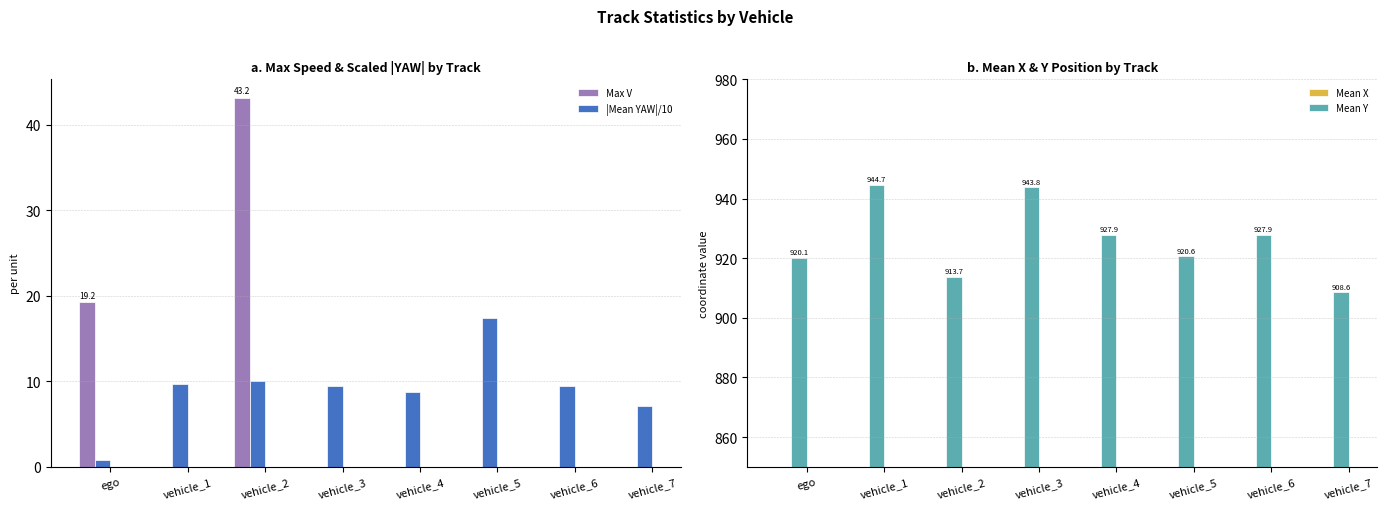

What is the label of the 4th bar from the right?

vehicle_4